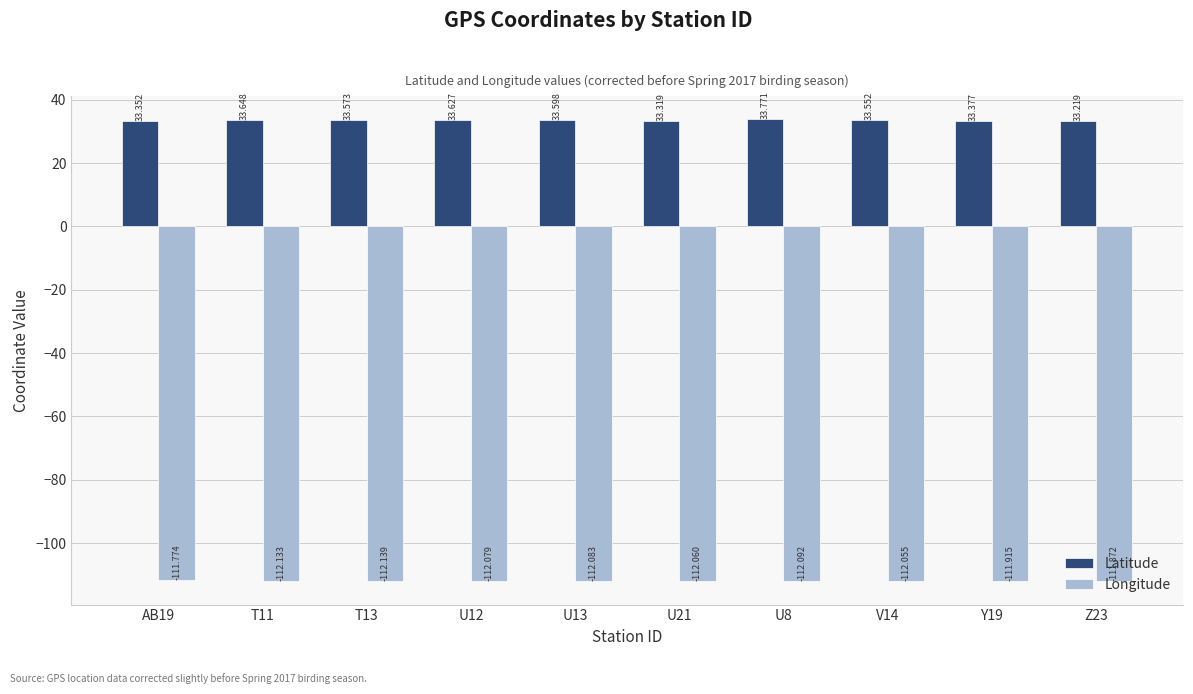

What is the difference between the maximum and minimum values in the Longitude series?

0.4